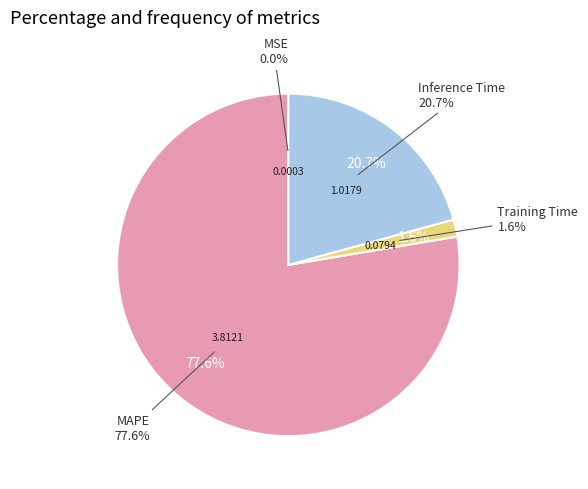

Which slice represents more than half of the pie?

MAPE